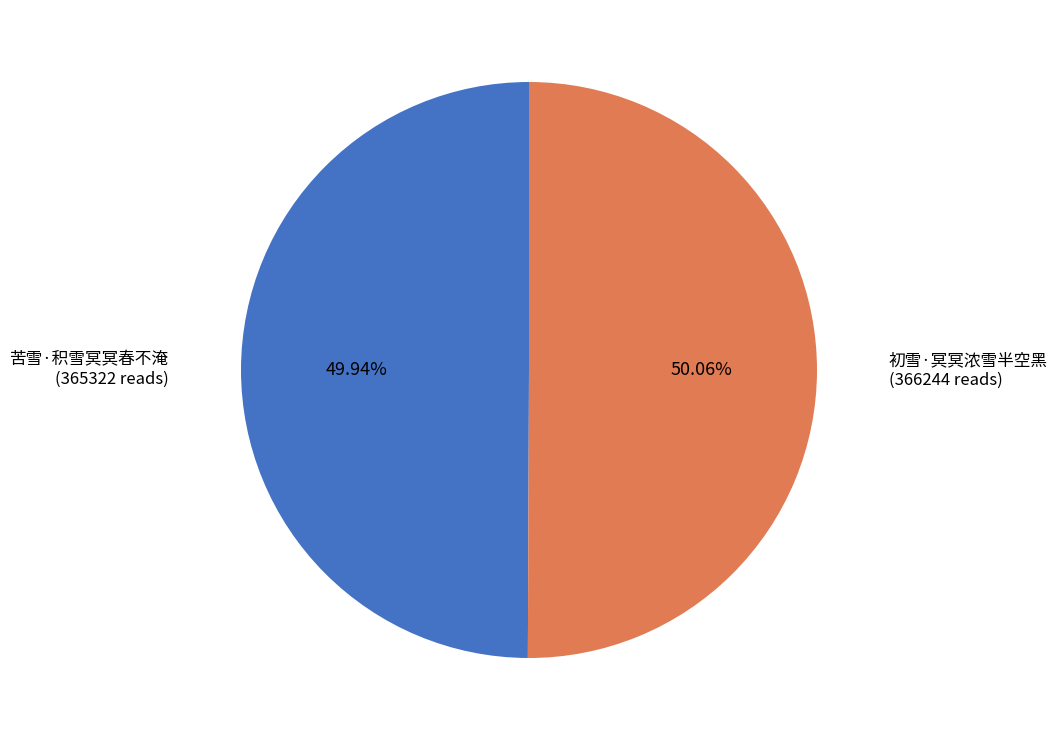

What is the ratio of the value at 初雪·冥冥浓雪半空黑 to the value at 苦雪·积雪冥冥春不淹?

1.0